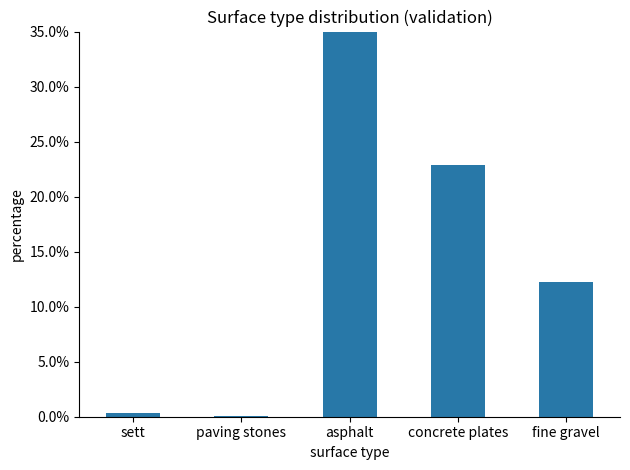

At which label does the data first exceed 12?

asphalt